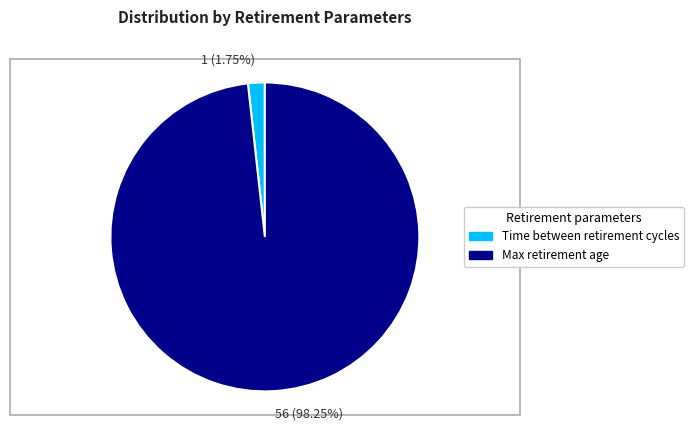

Between Time between retirement cycles and Max retirement age, which is larger?

Max retirement age